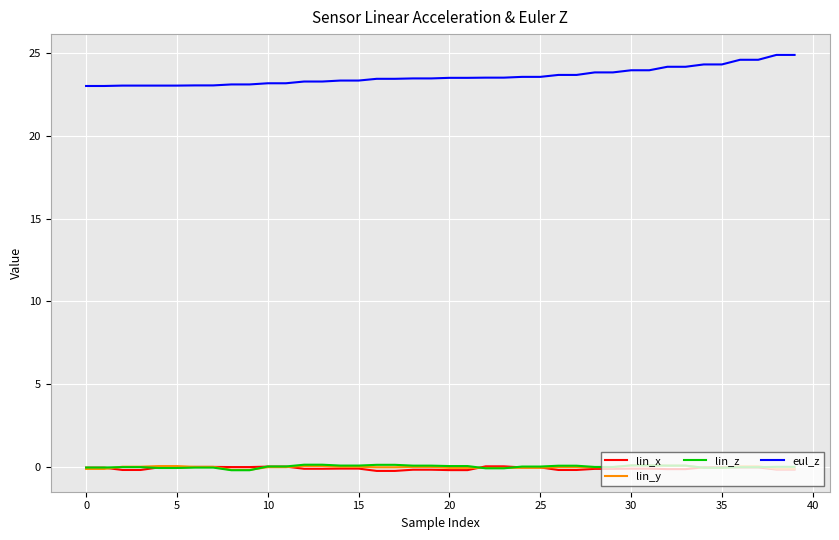

Count the number of categories in the chart.

40